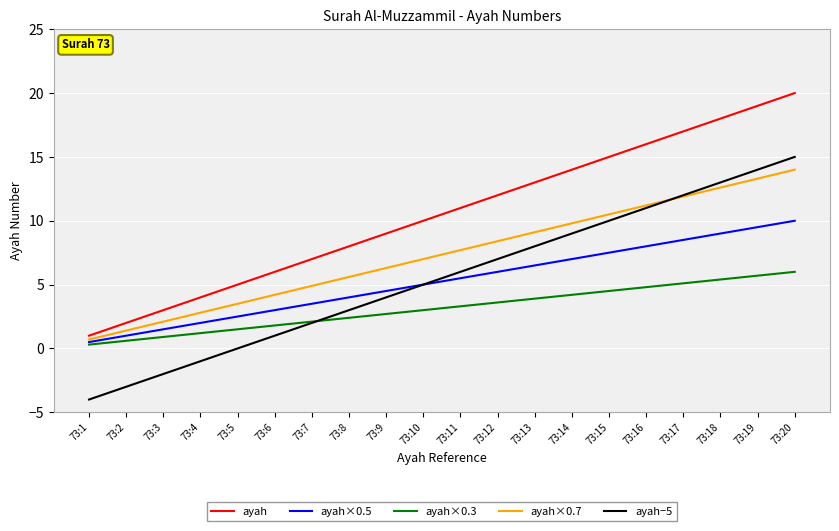

Which series has the largest total across all categories?

ayah